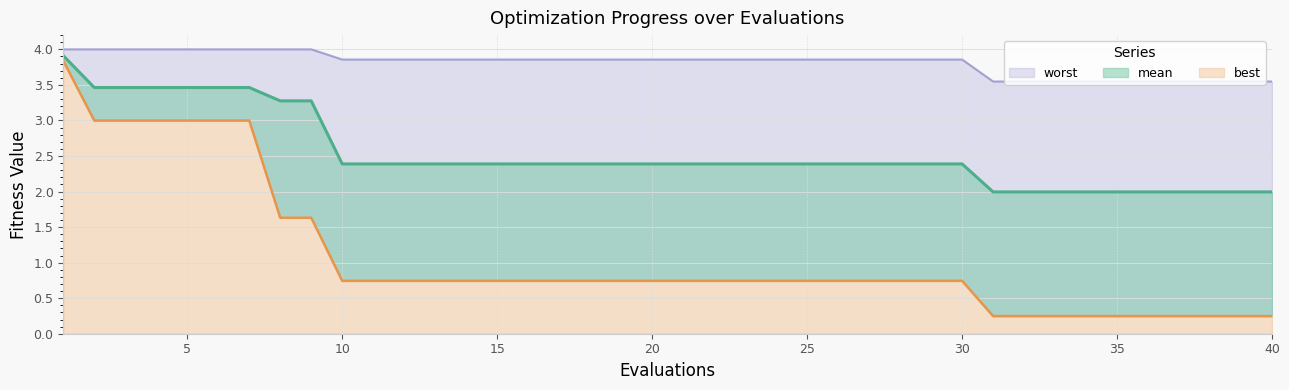

Reading right to left, what are all the values shown in this chart?

mean: 2.0	2.0	2.0	2.0	2.0	2.0	2.0	2.0	2.0	2.0	2.4	2.4	2.4	2.4	2.4	2.4	2.4	2.4	2.4	2.4	2.4	2.4	2.4	2.4	2.4	2.4	2.4	2.4	2.4	2.4	2.4	3.3	3.3	3.5	3.5	3.5	3.5	3.5	3.5	3.9
best: 0.2	0.2	0.2	0.2	0.2	0.2	0.2	0.2	0.2	0.2	0.7	0.7	0.7	0.7	0.7	0.7	0.7	0.7	0.7	0.7	0.7	0.7	0.7	0.7	0.7	0.7	0.7	0.7	0.7	0.7	0.7	1.6	1.6	3.0	3.0	3.0	3.0	3.0	3.0	3.8
worst: 3.5	3.5	3.5	3.5	3.5	3.5	3.5	3.5	3.5	3.5	3.9	3.9	3.9	3.9	3.9	3.9	3.9	3.9	3.9	3.9	3.9	3.9	3.9	3.9	3.9	3.9	3.9	3.9	3.9	3.9	3.9	4.0	4.0	4.0	4.0	4.0	4.0	4.0	4.0	4.0